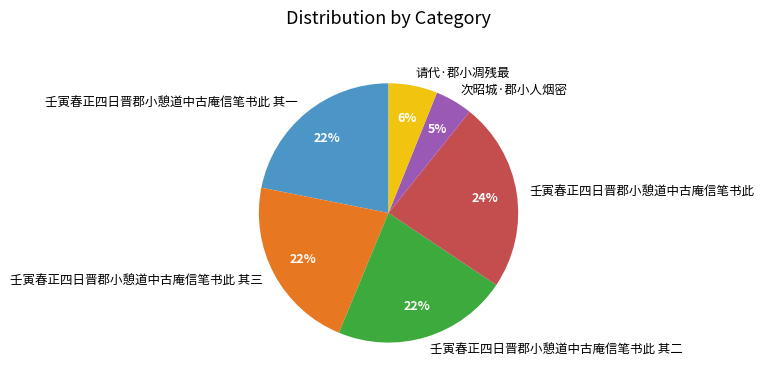

True or false: 壬寅春正四日晋郡小憩道中古庵信笔书此 其三 accounts for 22% of the total.

True